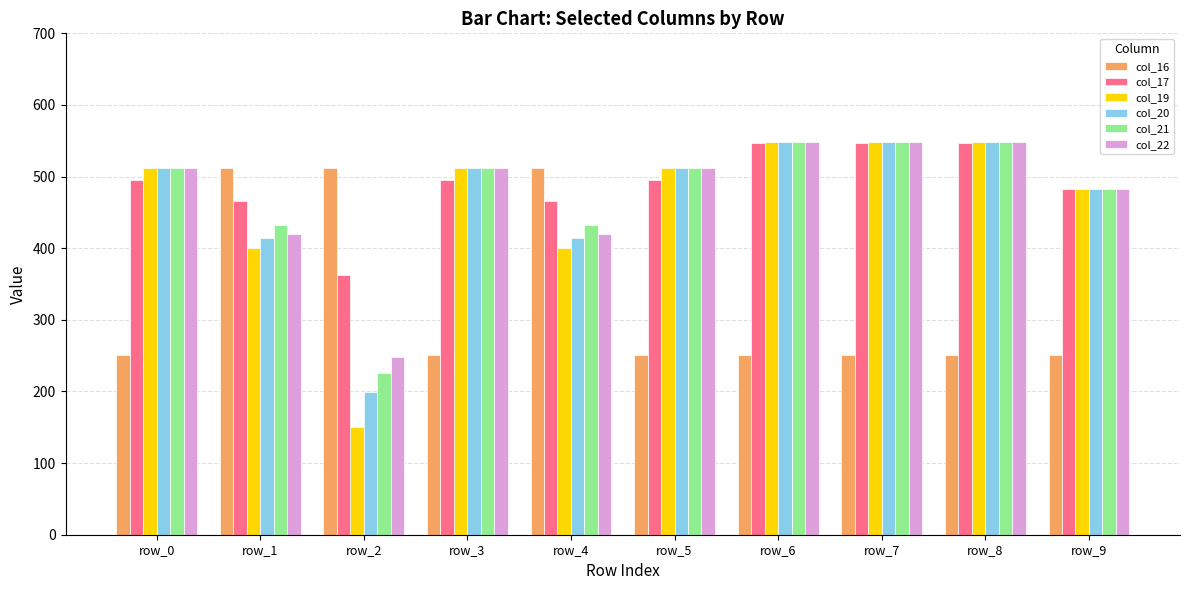

Is it true that col_22 equals 253.8 at row_4?

False